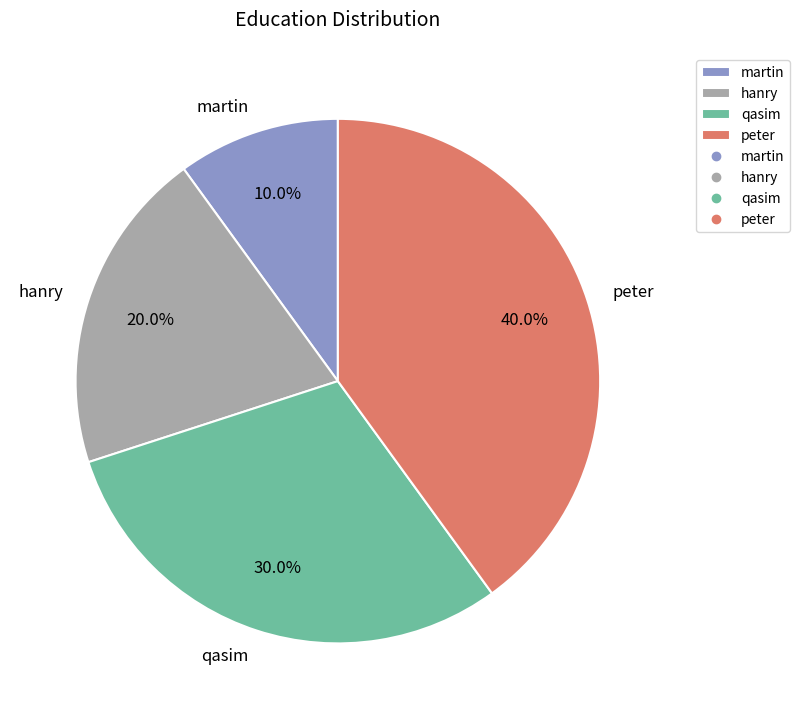

To the nearest percent, what percentage of the pie is qasim?

30%